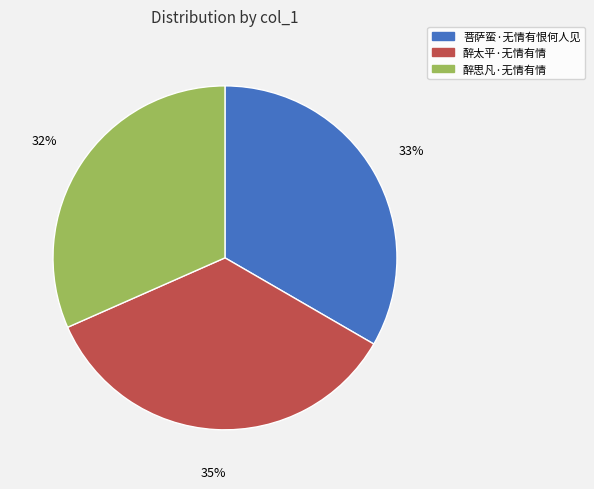

Does 醉思凡·无情有情 account for over 50% of the chart?

No